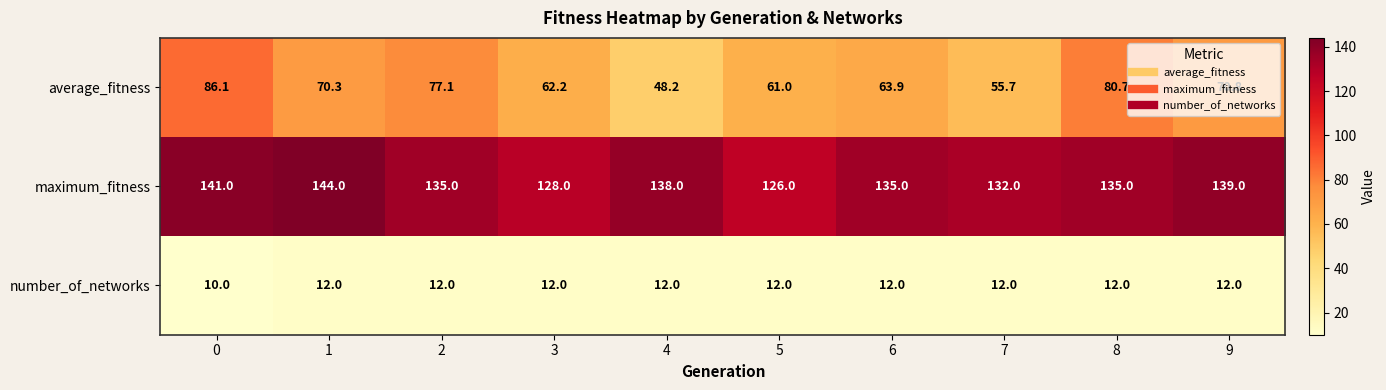

Rank the series at 7 from highest to lowest value.

maximum_fitness, average_fitness, number_of_networks